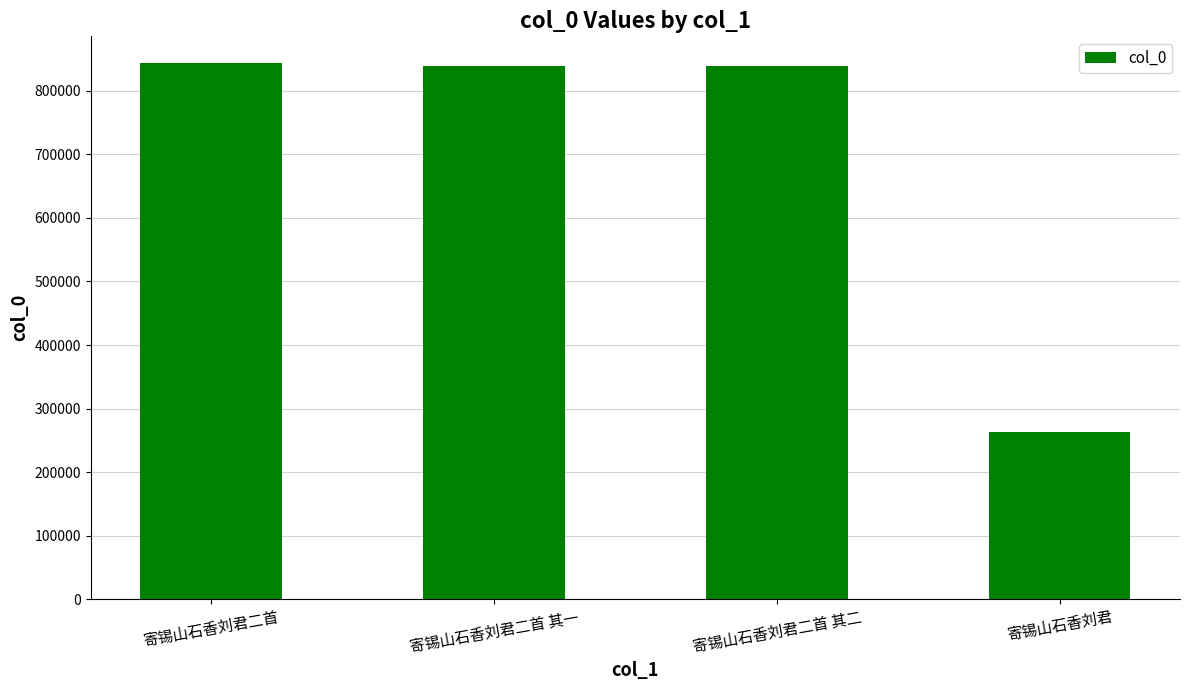

At which category does the chart reach its minimum across all series?

寄锡山石香刘君